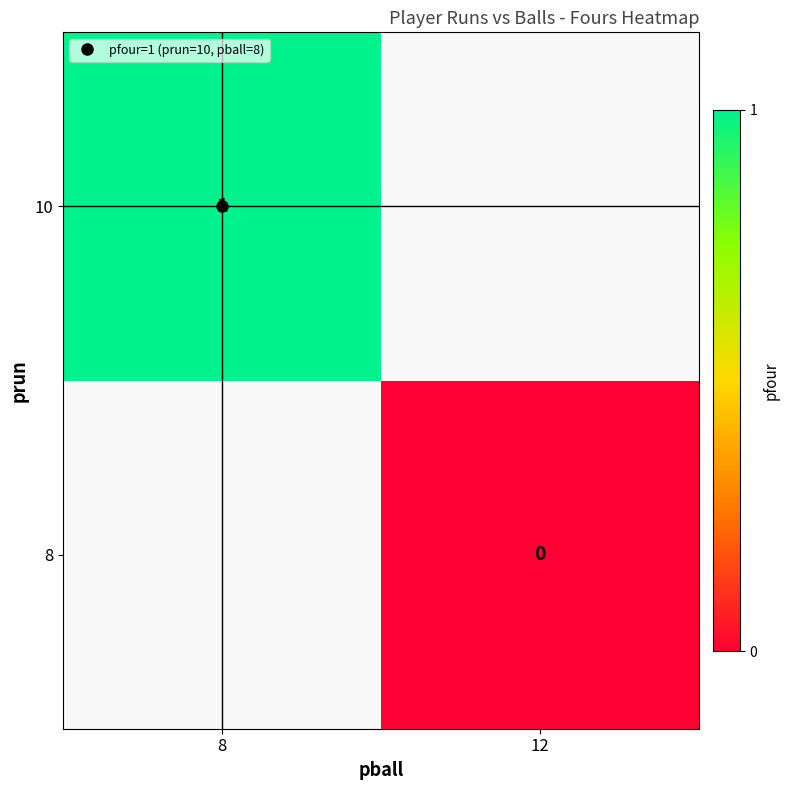

Which label corresponds to the smallest value in the chart?

12